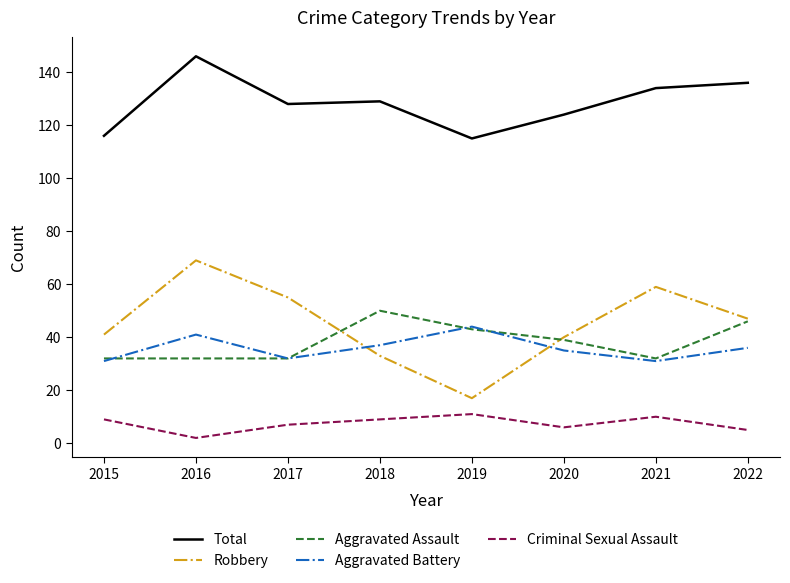

True or false: Aggravated Assault and Total cross at least once.

False